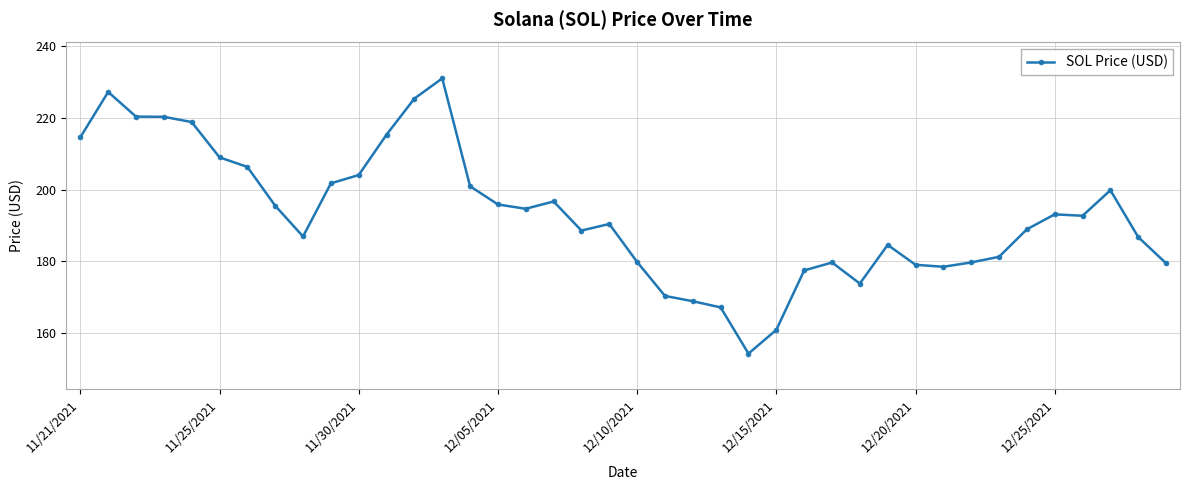

What is the value of the 22nd point from the left?

170.4